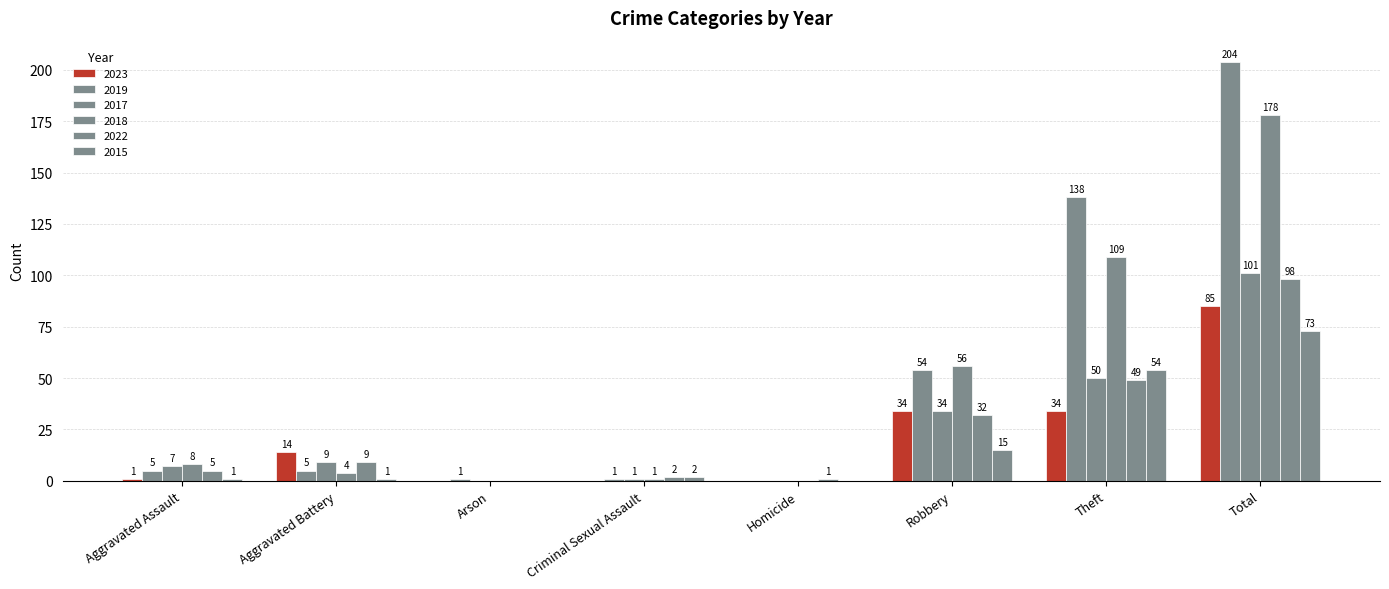

At which category does the chart reach its peak across all series?

Total